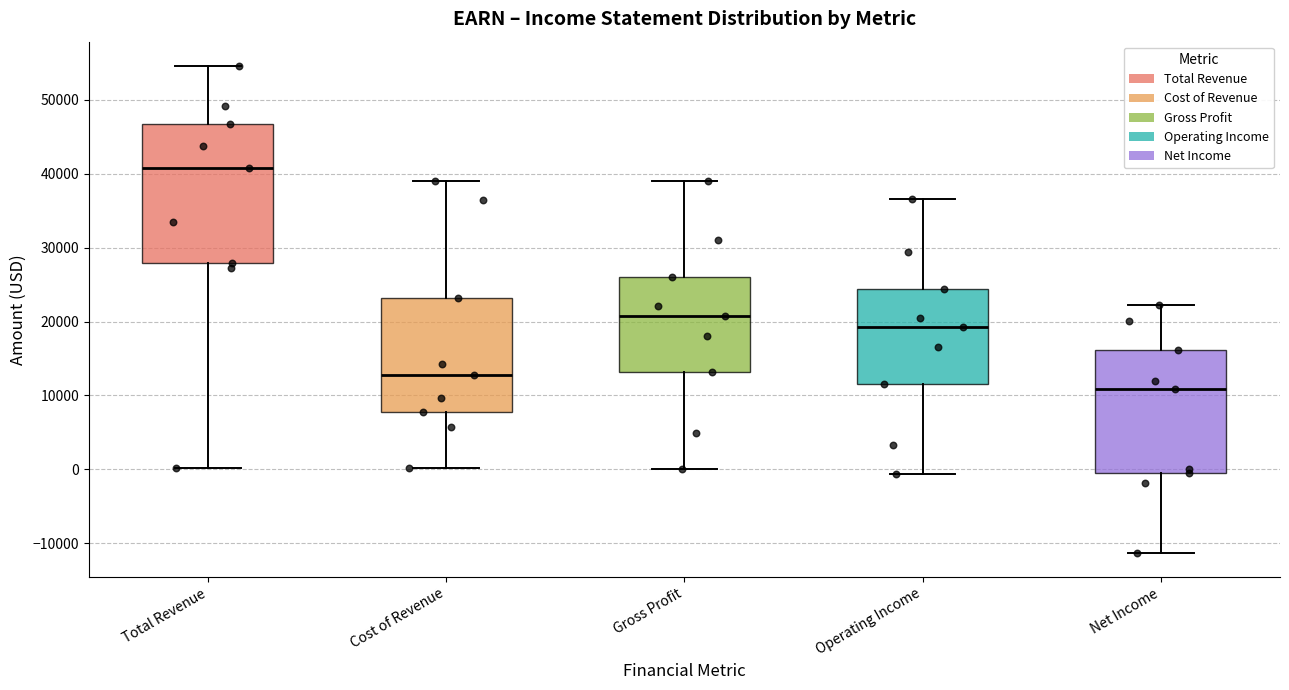

Reading left to right, transcribe this box plot: for each box, give where its median line is, the range the box spans, and where its two whiskers end, as read against the y-axis. The values are not printed on the chart, so give them approximately, as read against the axis.

Total Revenue: median 41000, box 28000 to 47000, whiskers 0 to 55000
Cost of Revenue: median 13000, box 8000 to 23000, whiskers 0 to 39000
Gross Profit: median 21000, box 13000 to 26000, whiskers 0 to 39000
Operating Income: median 19000, box 12000 to 24000, whiskers -1000 to 37000
Net Income: median 11000, box 0 to 16000, whiskers -11000 to 22000